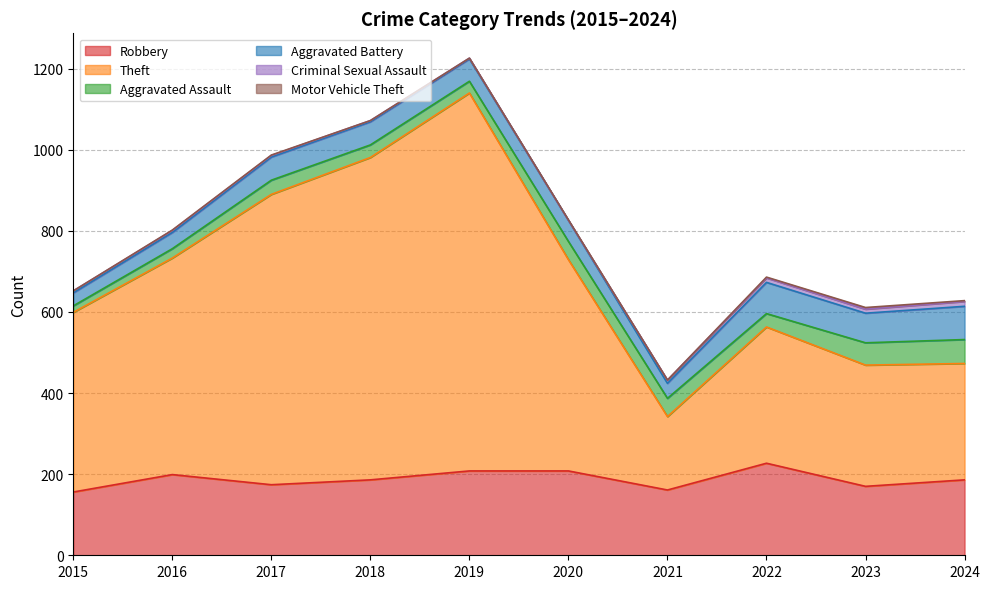

Reading right to left, list all the values displayed in this chart.

Robbery: 186	170	227	161	208	208	186	174	199	156
Theft: 287	299	336	181	521	932	795	716	534	443
Aggravated Assault: 59	55	33	45	45	29	31	35	23	16
Aggravated Battery: 82	73	77	37	52	55	57	57	40	32
Criminal Sexual Assault: 12	10	11	8	0	2	3	4	5	5
Motor Vehicle Theft: 2	4	2	0	1	0	0	1	1	0